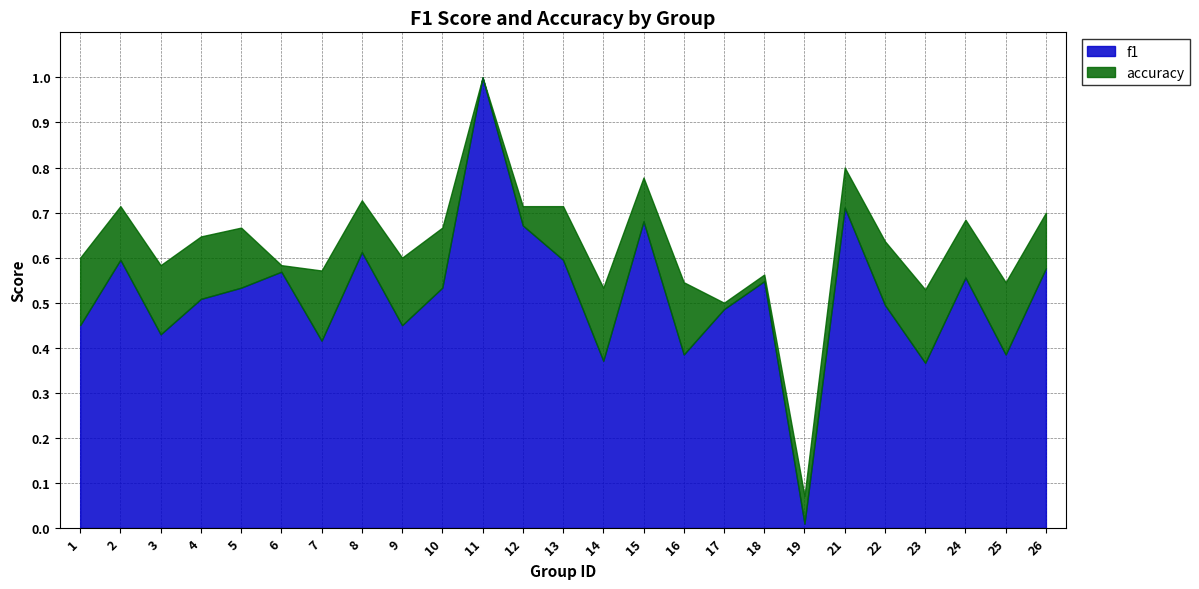

How many interior local peaks does the f1 series have?

8